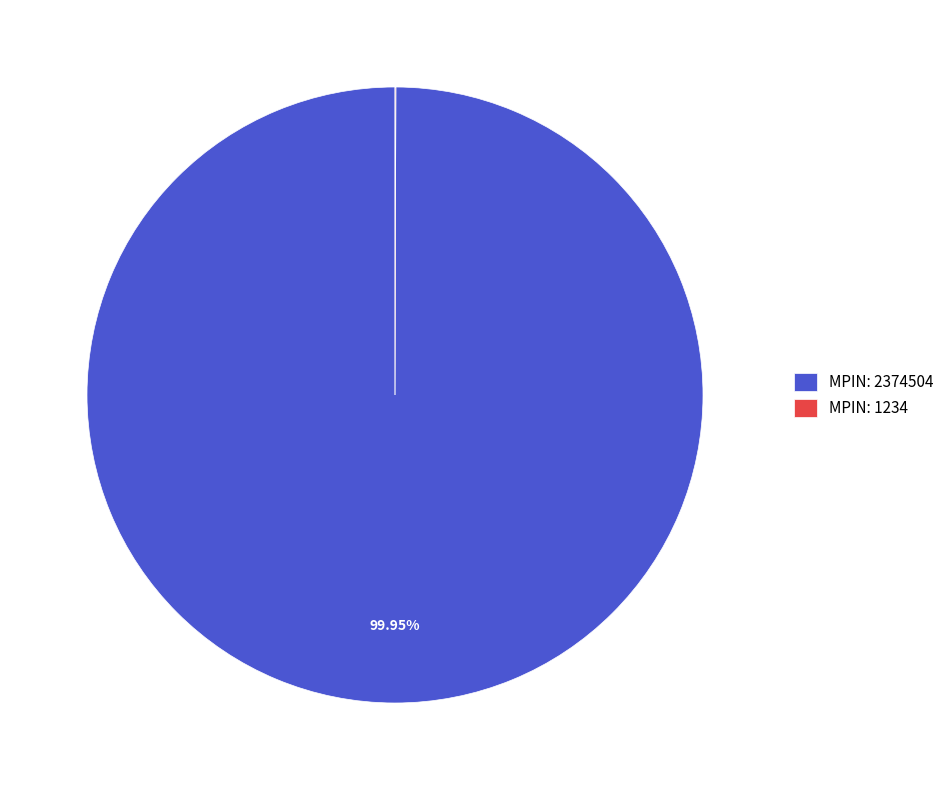

Does MPIN: 2374504 account for over 50% of the chart?

Yes